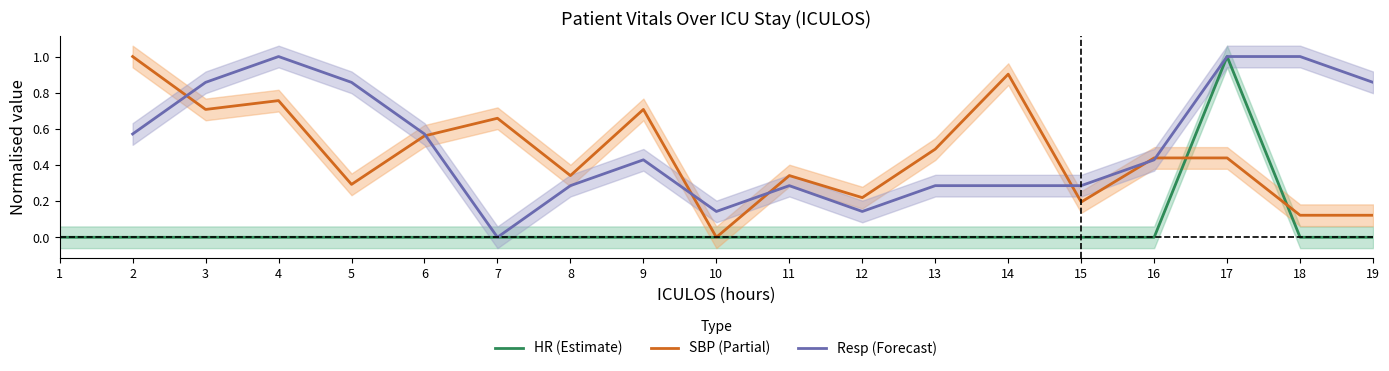

True or false: Resp has more than 2 interior local peaks.

True